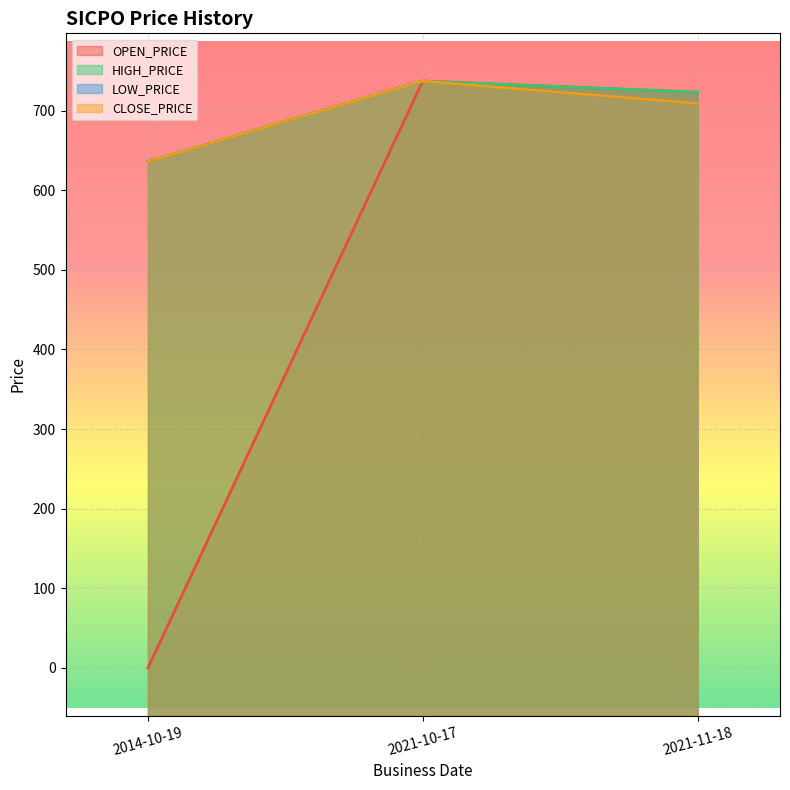

What is the maximum value for CLOSE_PRICE?

737